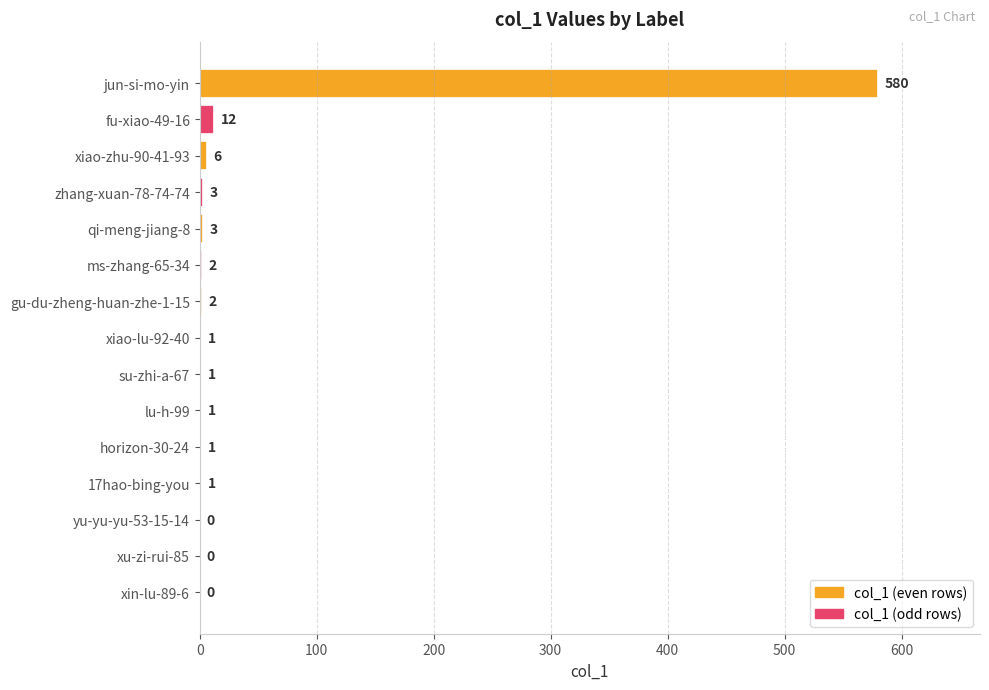

True or false: the data shows 1 at lu-h-99.

True